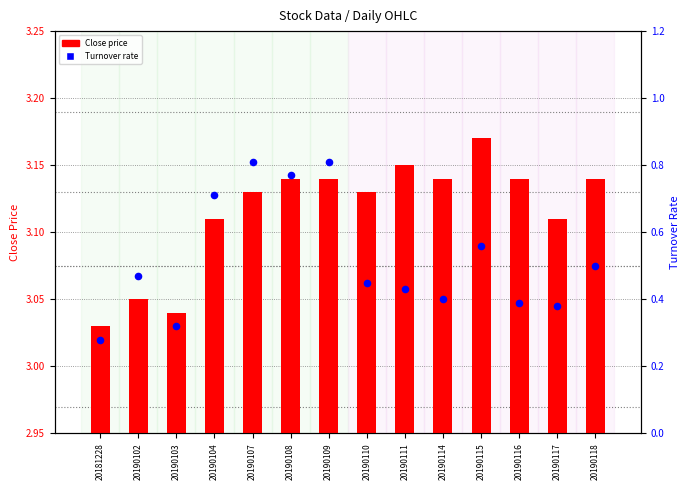

Is the value of Close price at 20190104 greater than the value of Turnover rate at 20190109?

Yes